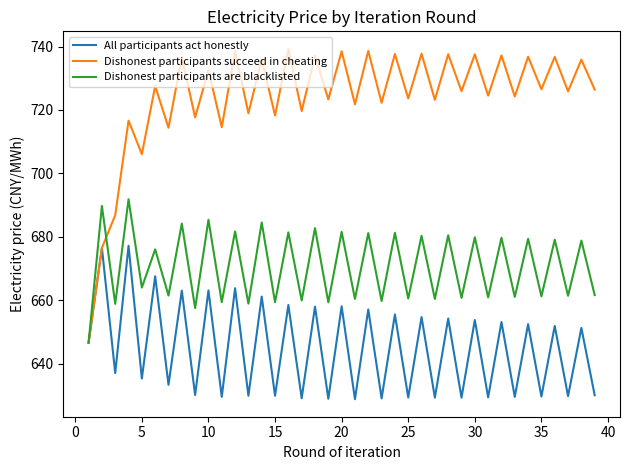

List the series in order of their peak value, lowest first.

All participants act honestly, Dishonest participants are blacklisted, Dishonest participants succeed in cheating